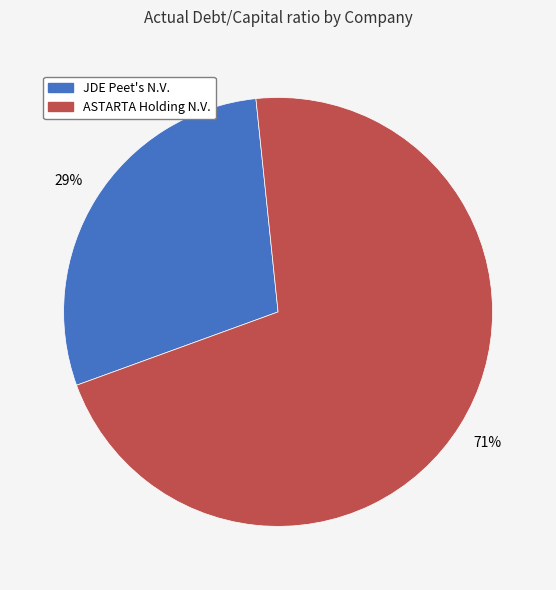

Is there a majority slice in this chart?

Yes